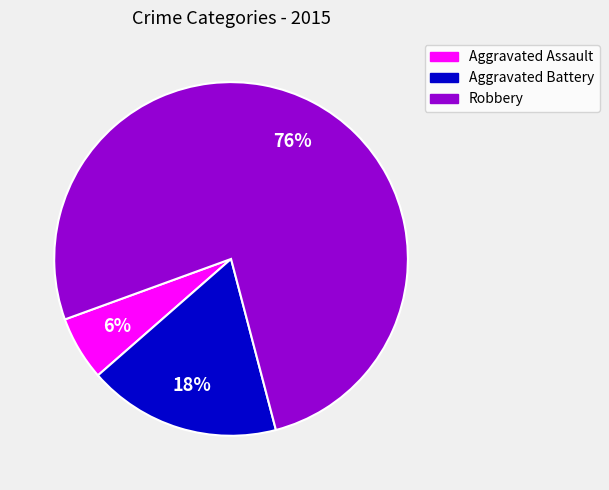

Which has a higher value, Robbery or Aggravated Assault?

Robbery